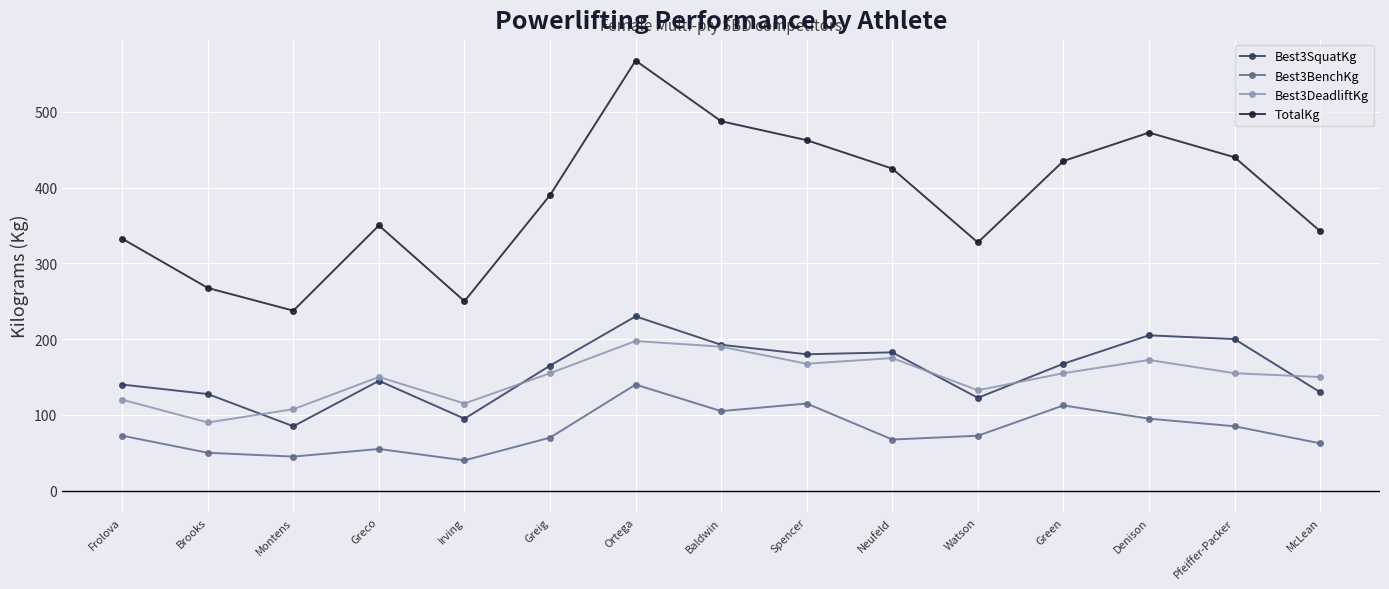

How many lines are shown in the chart?

4